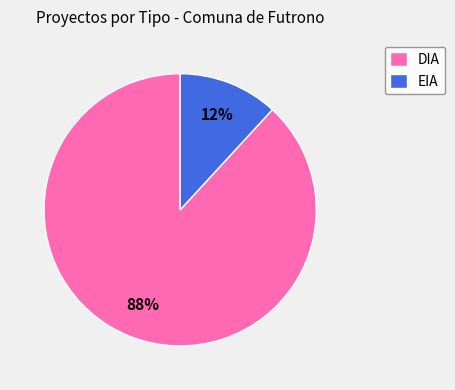

Count the number of slices in the pie.

2